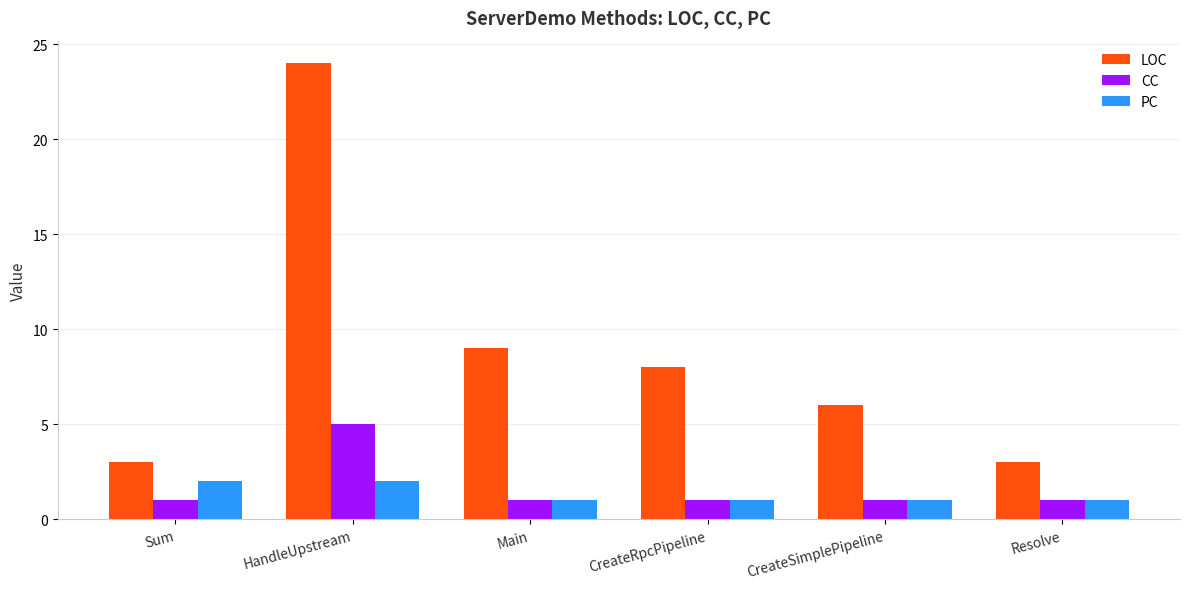

What are all the series names shown in the legend?

LOC, CC, PC